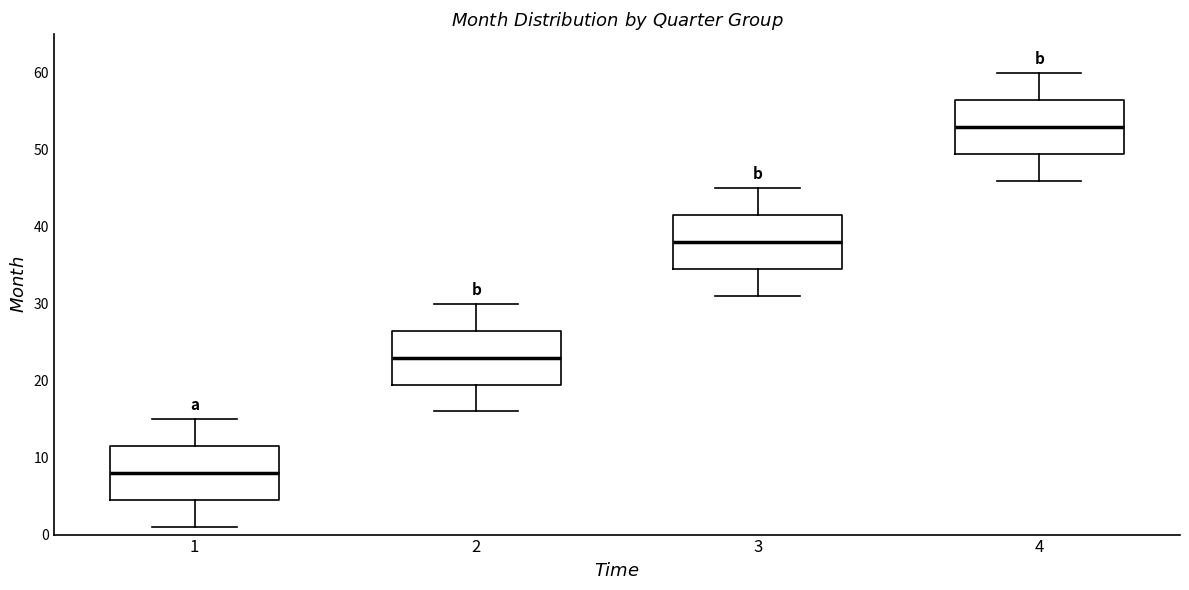

Reading left to right, read every box against the y-axis: the position of its median line, the range the box covers, and the ends of its whiskers. The values are not printed on the chart, so give them approximately, as read against the axis.

1: median 8, box 5 to 12, whiskers 1 to 15
2: median 23, box 20 to 27, whiskers 16 to 30
3: median 38, box 35 to 42, whiskers 31 to 45
4: median 53, box 50 to 57, whiskers 46 to 60